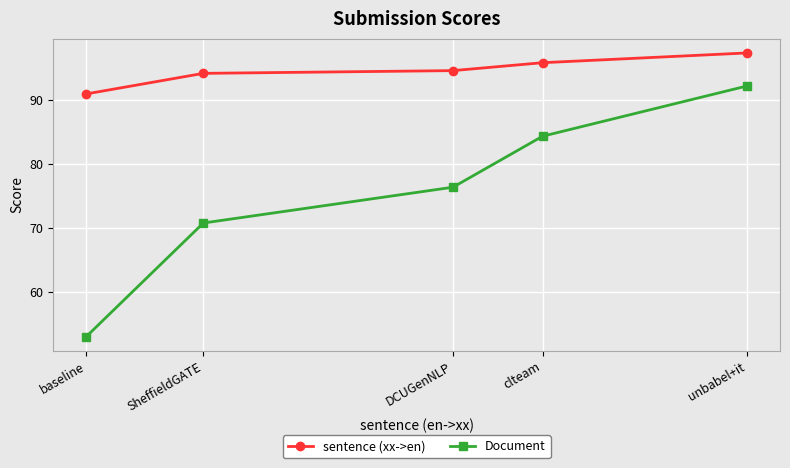

Between DCUGenNLP and SheffieldGATE, which is larger?

DCUGenNLP